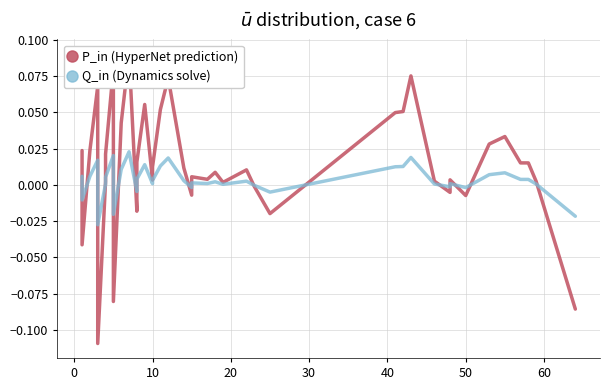

True or false: P_in (HyperNet prediction) has a value of -0.0 at 0.

False